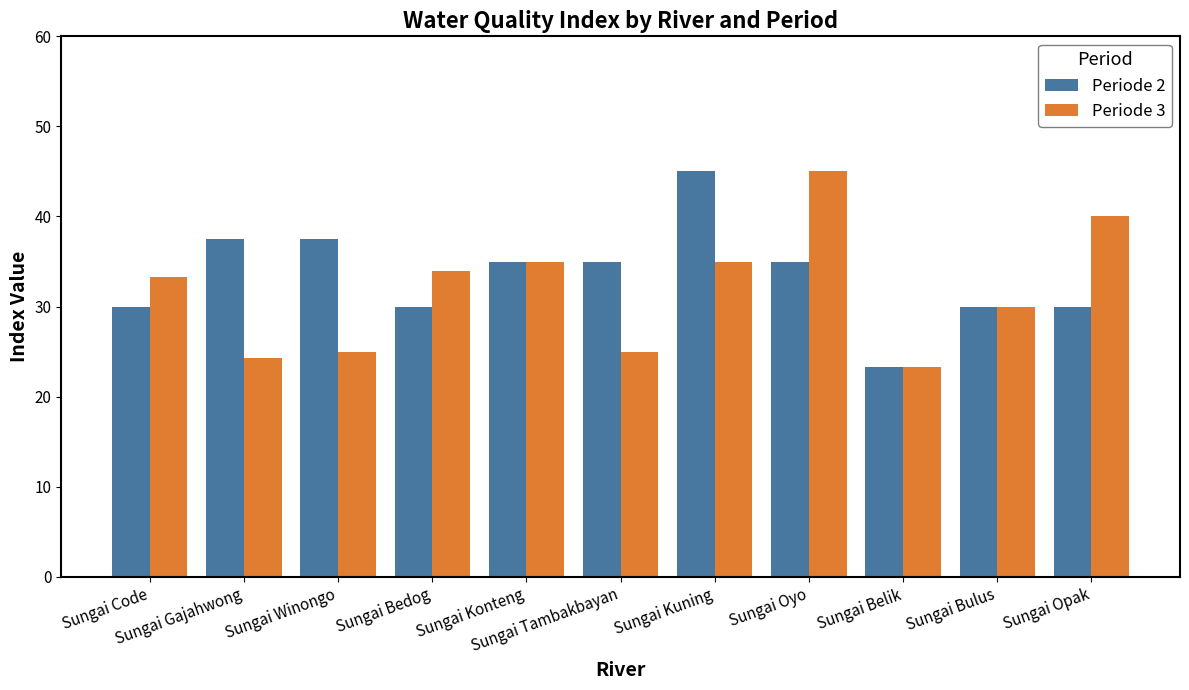

Rank the series at Sungai Gajahwong from highest to lowest value.

Periode 2, Periode 3